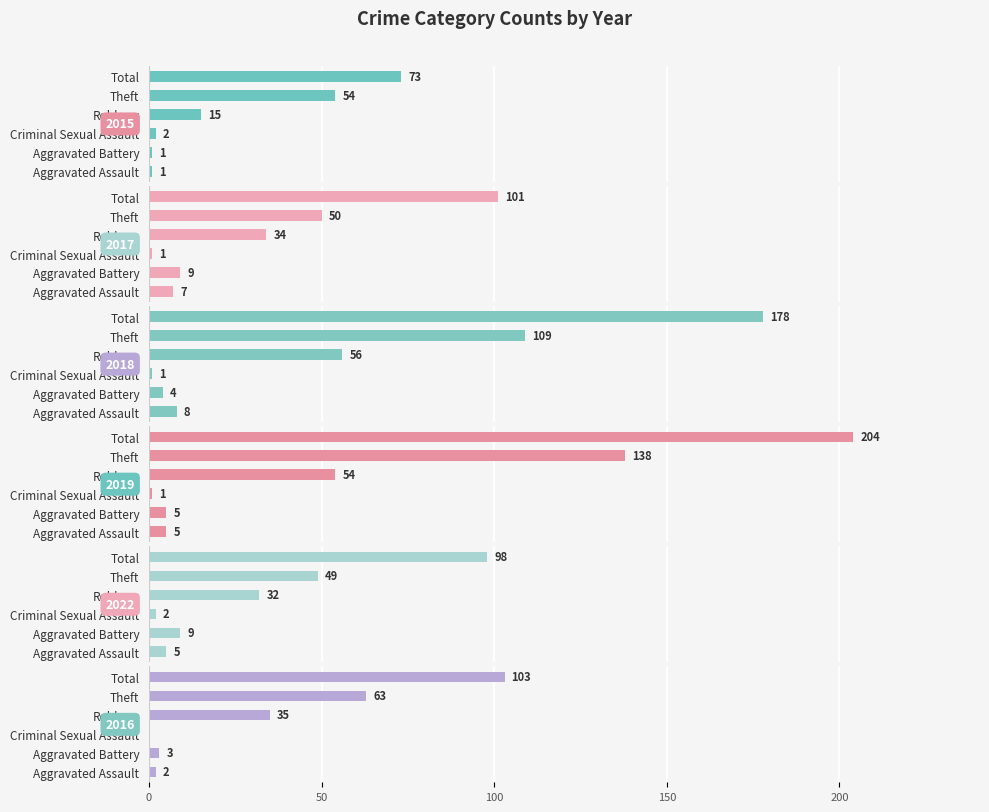

What is the label of the 5th bar from the right?

Aggravated Battery